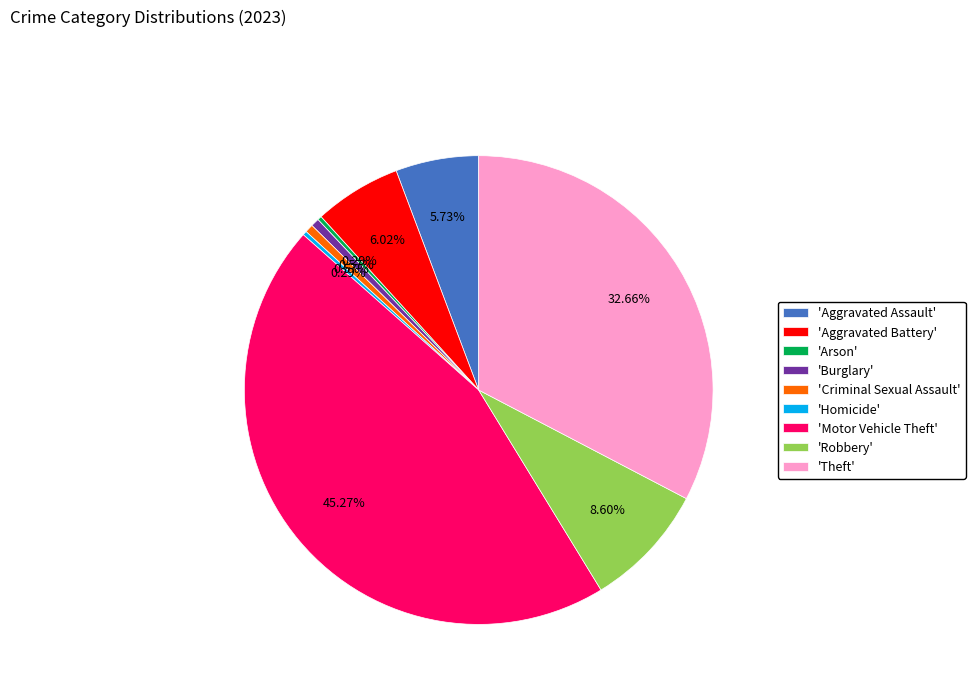

Approximately how many times larger is the value at 'Aggravated Assault' compared to 'Robbery'?

0.7